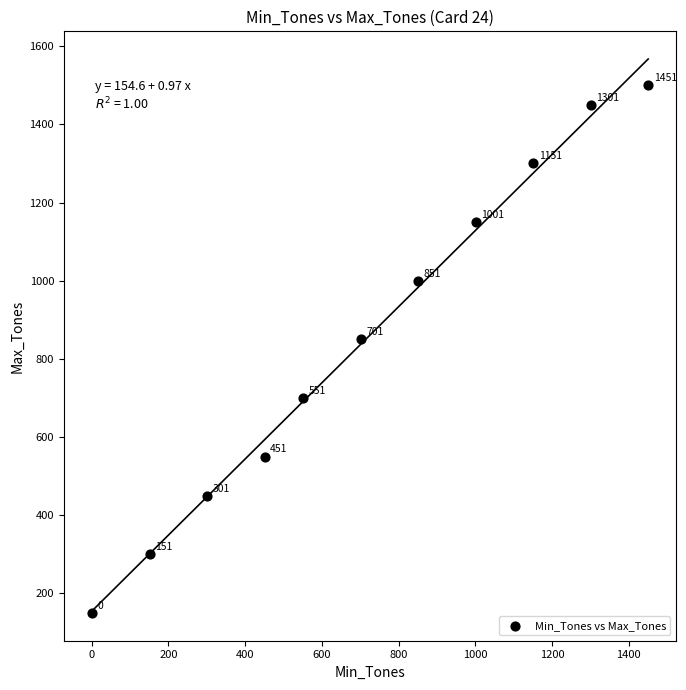

What Y value in the scatter plot is closest to 825?

850